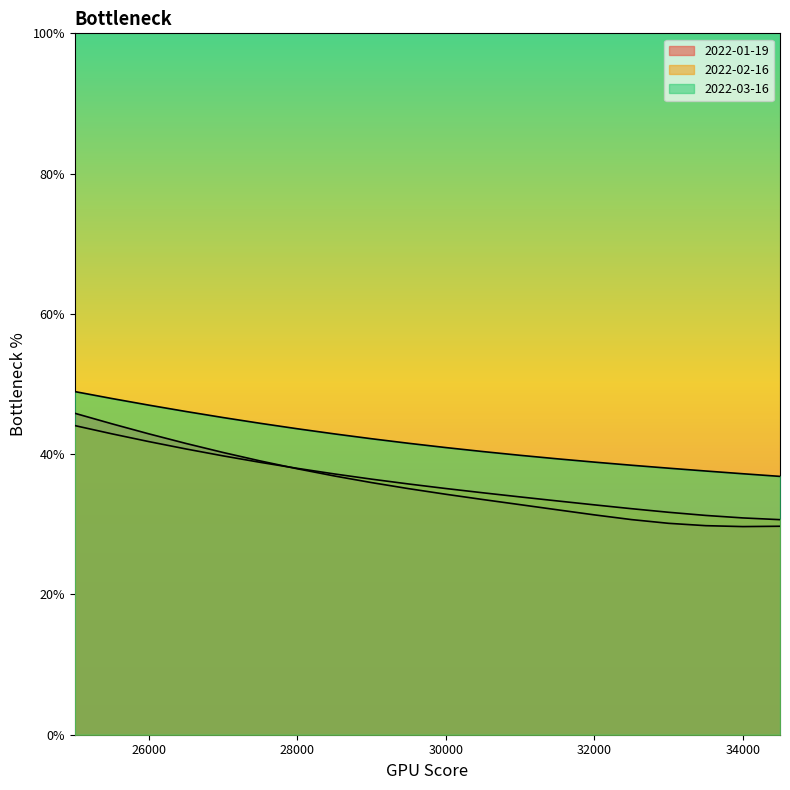

What is the spread (max minus min) of values at 27000?

5.5